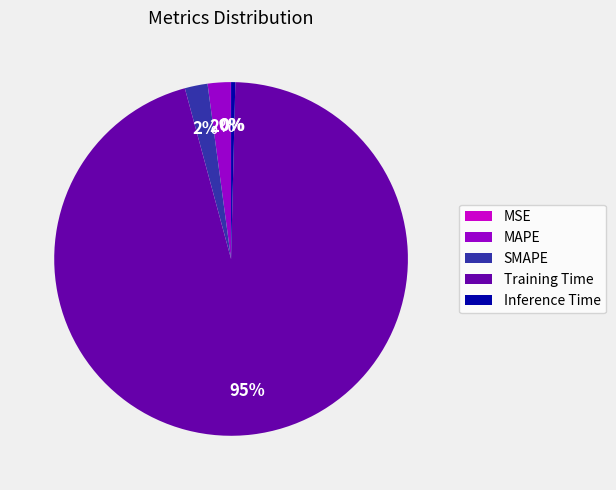

Does SMAPE account for over 50% of the chart?

No